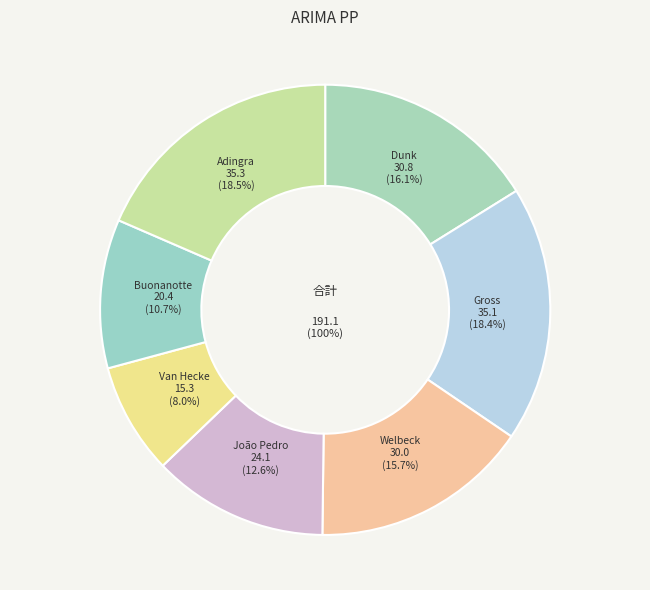

What is the change in value from Van Hecke to Buonanotte?

+5.2